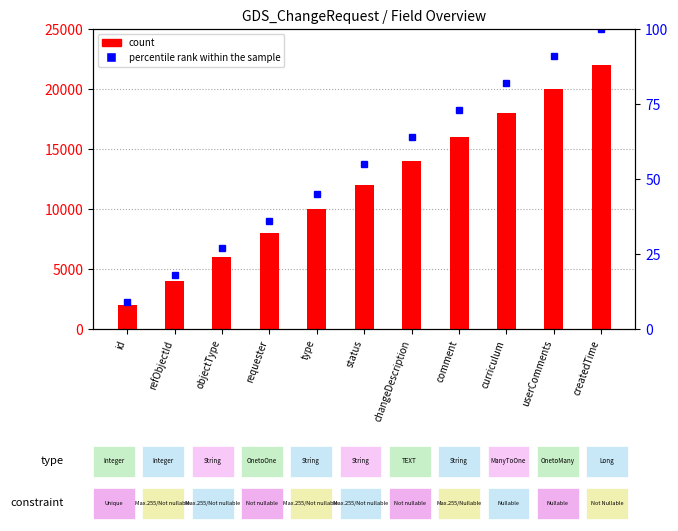

Does the chart contain any negative values?

No